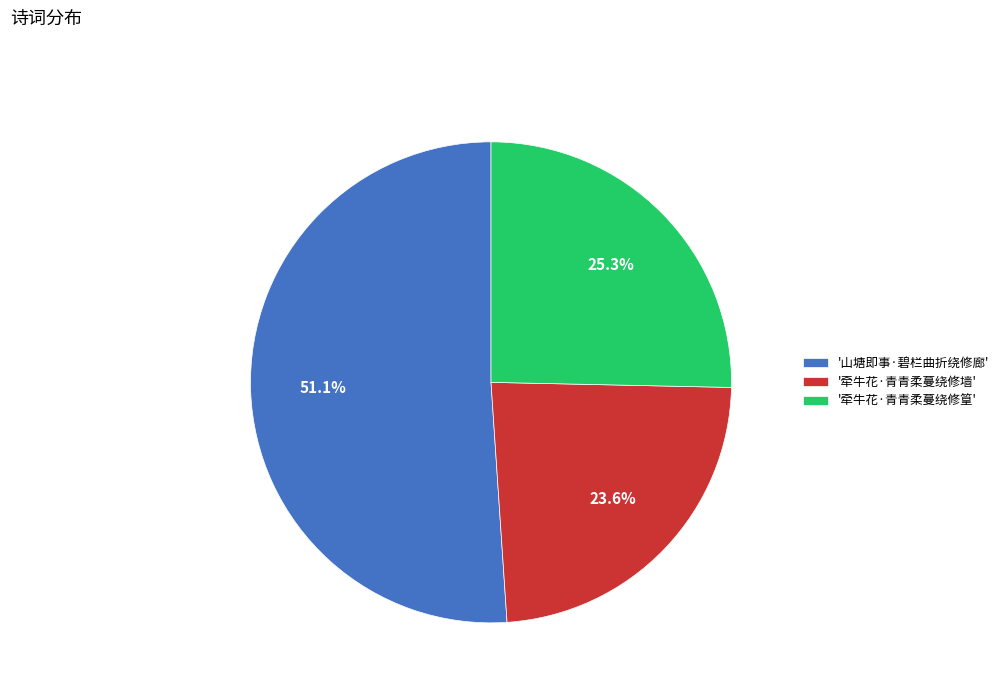

Between '牵牛花·青青柔蔓绕修墙' and '山塘即事·碧栏曲折绕修廊', which is larger?

'山塘即事·碧栏曲折绕修廊'